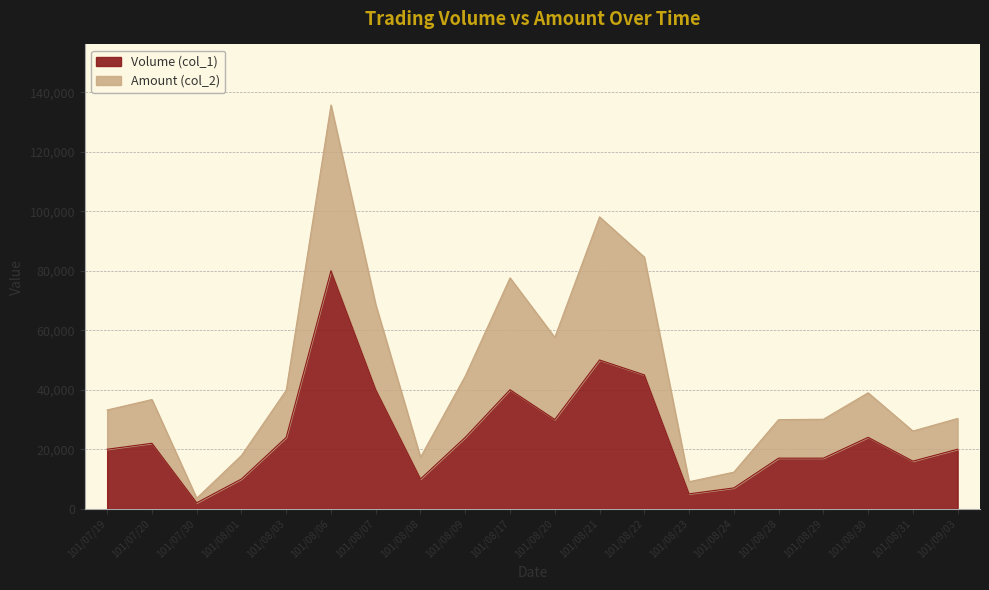

True or false: Volume (col_1) has a value of 17000 at 101/08/29.

True